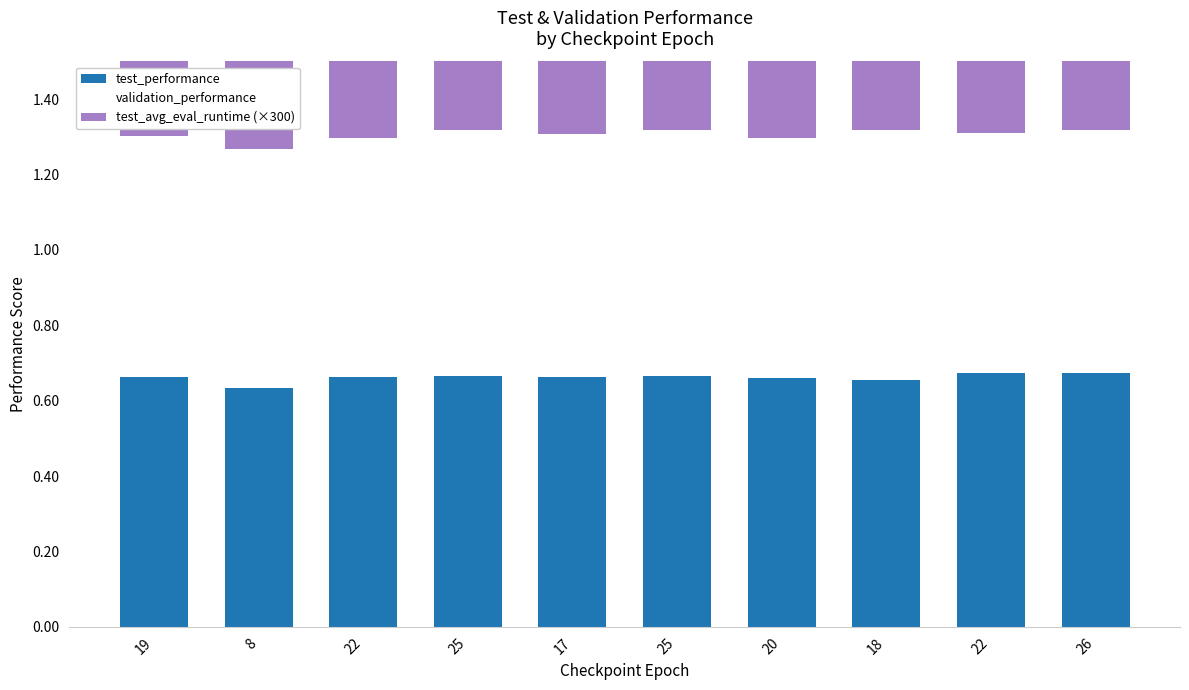

Reading left to right, list all the values displayed in this chart.

test_performance: 0.7	0.6	0.7	0.7	0.7	0.7	0.7	0.7	0.7	0.7
validation_performance: 0.6	0.6	0.6	0.7	0.6	0.7	0.6	0.7	0.6	0.6
test_avg_eval_runtime (×300): 0.7	0.7	0.7	0.7	0.7	0.7	0.7	0.7	0.7	0.7